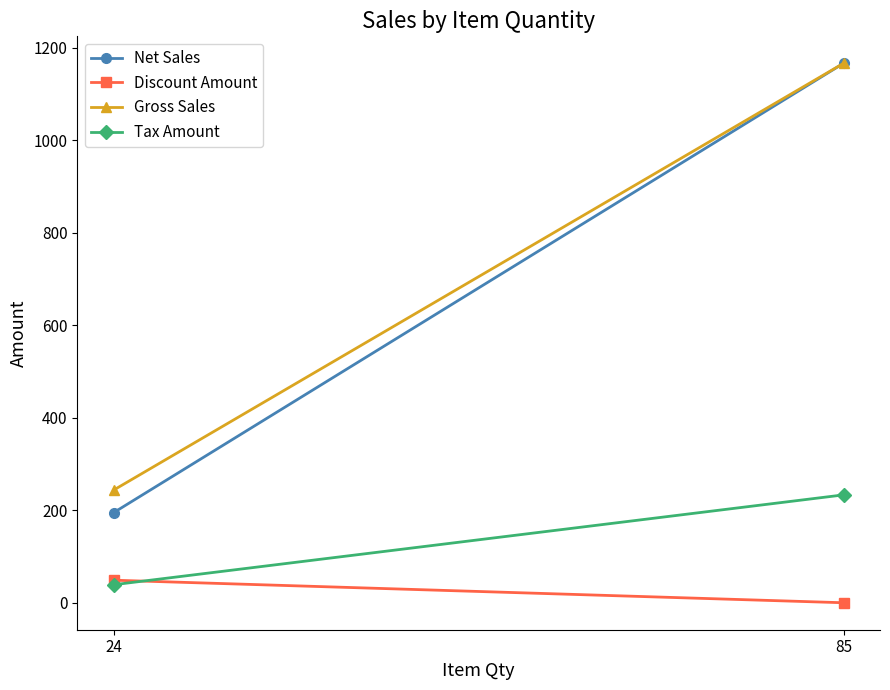

What is the maximum value for Gross Sales?

1166.3